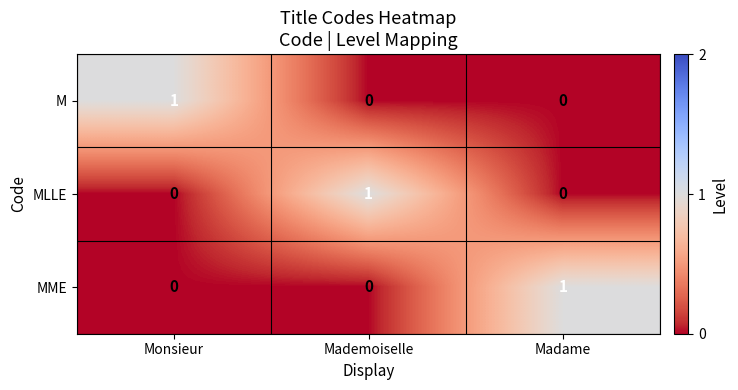

Reading left to right, list all the values displayed in this chart.

M: Monsieur=1	Mademoiselle=0	Madame=0
MLLE: Monsieur=0	Mademoiselle=1	Madame=0
MME: Monsieur=0	Mademoiselle=0	Madame=1